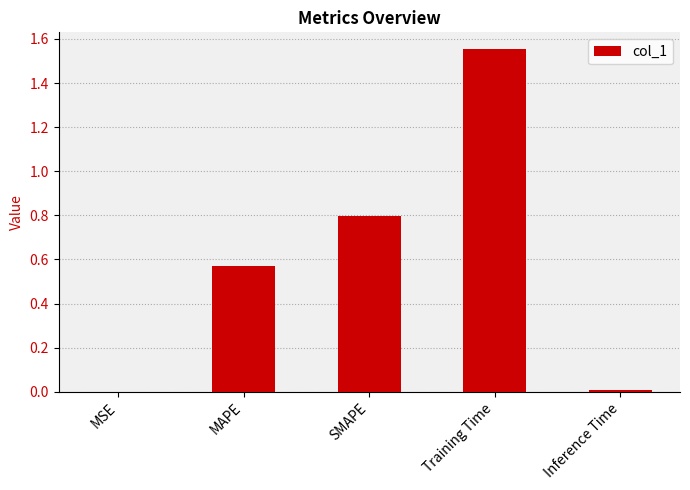

Are the bars horizontal?

No